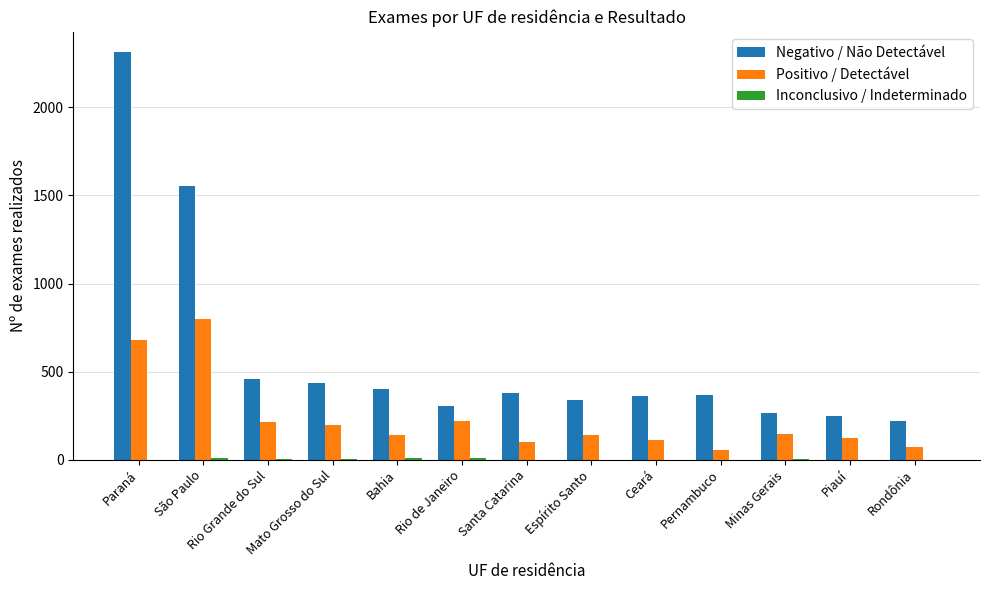

How many groups of bars are there?

13